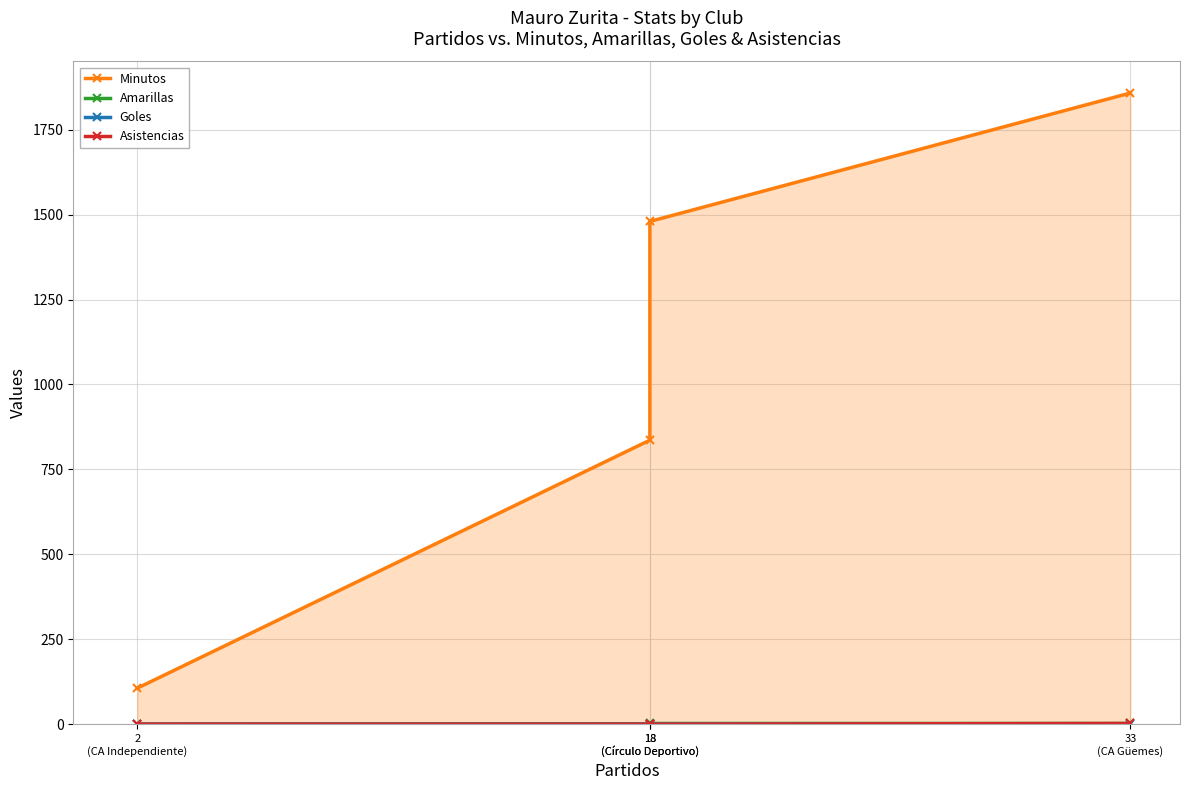

True or false: Minutos has a value of 1480 at 18
(Círculo Deportivo).

True